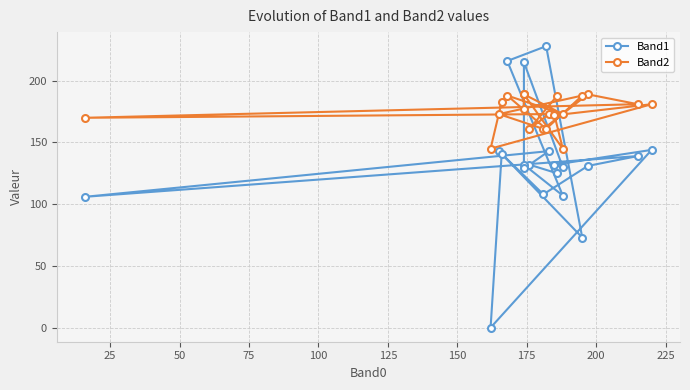

How many values in the Band1 series exceed 132?

8